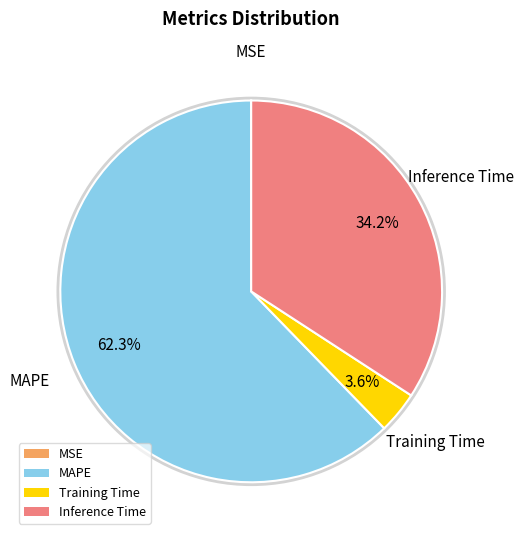

Which category accounts for the majority?

MAPE